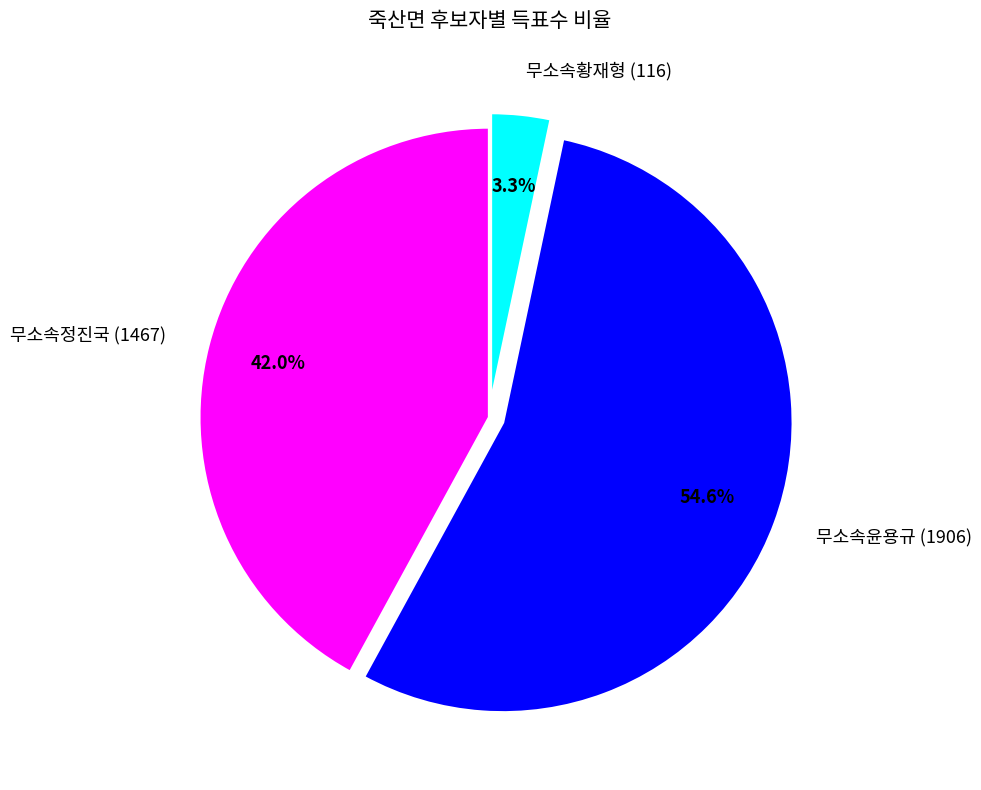

Is the sum of 무소속윤용규 (1906) and 무소속정진국 (1467) greater than half?

Yes